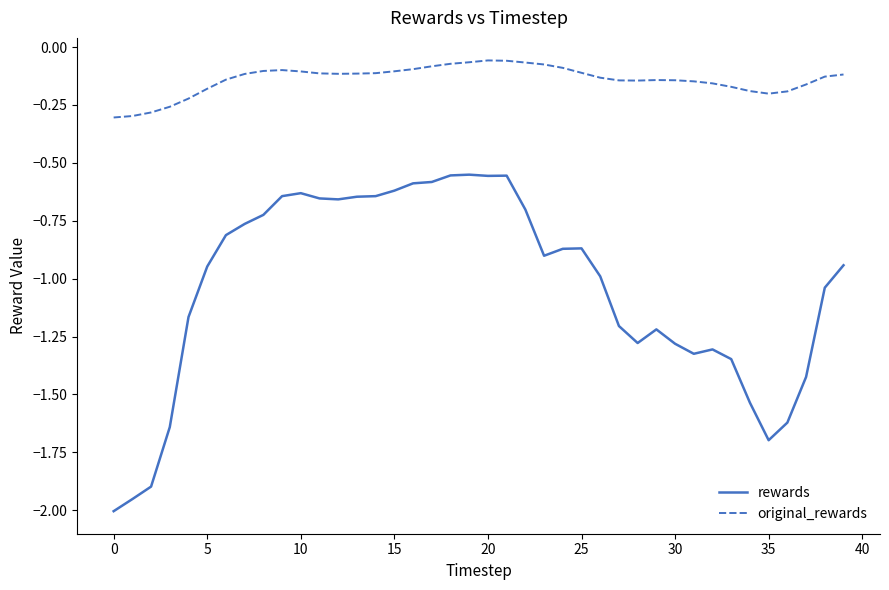

What is the difference between the maximum and minimum values in the original_rewards series?

0.2